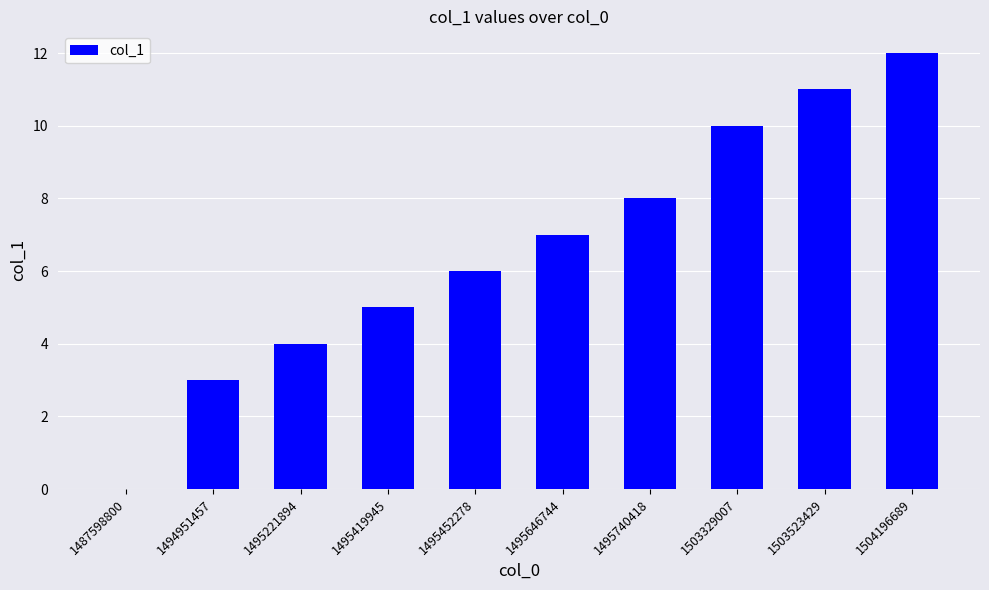

What is the greatest value displayed?

12